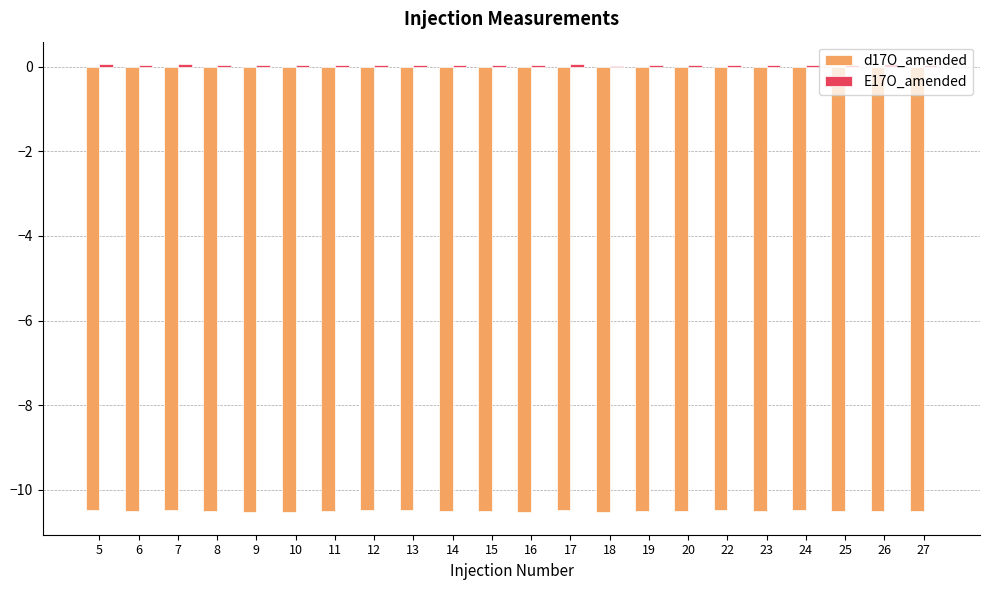

The value of d17O_amended at 18 is -10.5. True or false?

True